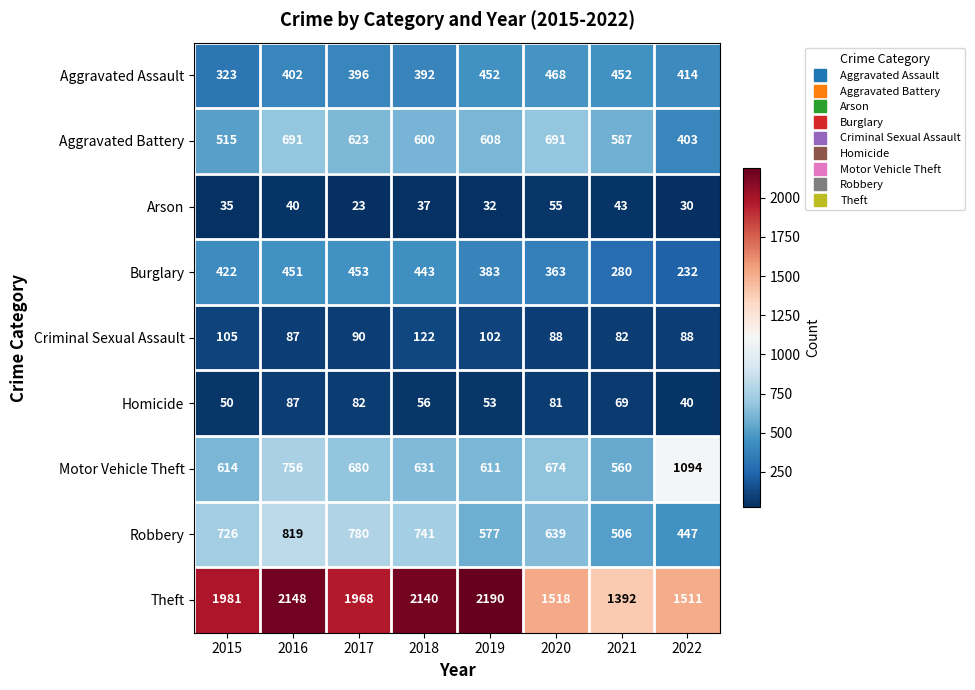

The Burglary series shows 363 at 2020. True or false?

True